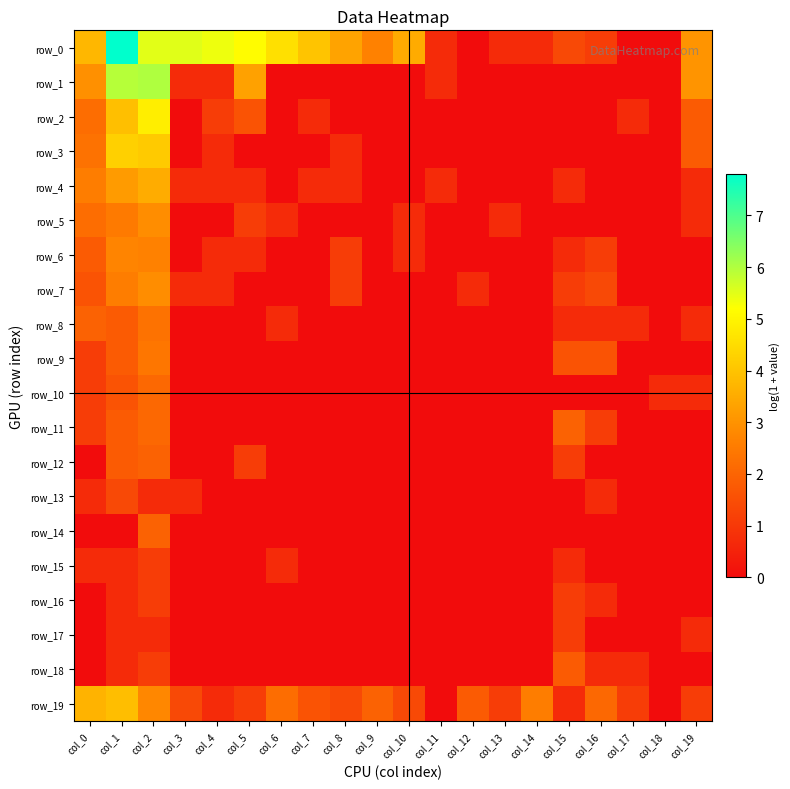

Reading left to right, transcribe all the data shown in this chart.

row_0: col_0=3.7	col_1=7.8	col_2=5.5	col_3=5.5	col_4=5.4	col_5=5.1	col_6=4.6	col_7=4.0	col_8=3.3	col_9=2.6	col_10=3.5	col_11=0.7	col_12=0.0	col_13=0.7	col_14=0.7	col_15=1.4	col_16=1.1	col_17=0.0	col_18=0.0	col_19=3.0
row_1: col_0=2.9	col_1=5.9	col_2=6.0	col_3=0.7	col_4=0.7	col_5=3.3	col_6=0.0	col_7=0.0	col_8=0.0	col_9=0.0	col_10=0.0	col_11=0.7	col_12=0.0	col_13=0.0	col_14=0.0	col_15=0.0	col_16=0.0	col_17=0.0	col_18=0.0	col_19=3.0
row_2: col_0=2.2	col_1=3.9	col_2=4.9	col_3=0.0	col_4=1.1	col_5=1.6	col_6=0.0	col_7=0.7	col_8=0.0	col_9=0.0	col_10=0.0	col_11=0.0	col_12=0.0	col_13=0.0	col_14=0.0	col_15=0.0	col_16=0.0	col_17=0.7	col_18=0.0	col_19=1.8
row_3: col_0=2.3	col_1=4.3	col_2=4.1	col_3=0.0	col_4=0.7	col_5=0.0	col_6=0.0	col_7=0.0	col_8=0.7	col_9=0.0	col_10=0.0	col_11=0.0	col_12=0.0	col_13=0.0	col_14=0.0	col_15=0.0	col_16=0.0	col_17=0.0	col_18=0.0	col_19=1.8
row_4: col_0=2.6	col_1=3.2	col_2=3.5	col_3=0.7	col_4=0.7	col_5=0.7	col_6=0.0	col_7=0.7	col_8=0.7	col_9=0.0	col_10=0.0	col_11=0.7	col_12=0.0	col_13=0.0	col_14=0.0	col_15=0.7	col_16=0.0	col_17=0.0	col_18=0.0	col_19=0.7
row_5: col_0=2.2	col_1=2.5	col_2=2.9	col_3=0.0	col_4=0.0	col_5=1.1	col_6=0.7	col_7=0.0	col_8=0.0	col_9=0.0	col_10=0.7	col_11=0.0	col_12=0.0	col_13=0.7	col_14=0.0	col_15=0.0	col_16=0.0	col_17=0.0	col_18=0.0	col_19=0.7
row_6: col_0=1.8	col_1=2.7	col_2=2.6	col_3=0.0	col_4=0.7	col_5=0.7	col_6=0.0	col_7=0.0	col_8=1.1	col_9=0.0	col_10=0.7	col_11=0.0	col_12=0.0	col_13=0.0	col_14=0.0	col_15=0.7	col_16=1.1	col_17=0.0	col_18=0.0	col_19=0.0
row_7: col_0=1.6	col_1=2.6	col_2=2.9	col_3=0.7	col_4=0.7	col_5=0.0	col_6=0.0	col_7=0.0	col_8=1.1	col_9=0.0	col_10=0.0	col_11=0.0	col_12=0.7	col_13=0.0	col_14=0.0	col_15=1.1	col_16=1.4	col_17=0.0	col_18=0.0	col_19=0.0
row_8: col_0=1.9	col_1=1.8	col_2=2.3	col_3=0.0	col_4=0.0	col_5=0.0	col_6=0.7	col_7=0.0	col_8=0.0	col_9=0.0	col_10=0.0	col_11=0.0	col_12=0.0	col_13=0.0	col_14=0.0	col_15=0.7	col_16=0.7	col_17=0.7	col_18=0.0	col_19=0.7
row_9: col_0=1.1	col_1=1.8	col_2=2.4	col_3=0.0	col_4=0.0	col_5=0.0	col_6=0.0	col_7=0.0	col_8=0.0	col_9=0.0	col_10=0.0	col_11=0.0	col_12=0.0	col_13=0.0	col_14=0.0	col_15=1.6	col_16=1.6	col_17=0.0	col_18=0.0	col_19=0.0
row_10: col_0=1.1	col_1=1.6	col_2=2.1	col_3=0.0	col_4=0.0	col_5=0.0	col_6=0.0	col_7=0.0	col_8=0.0	col_9=0.0	col_10=0.0	col_11=0.0	col_12=0.0	col_13=0.0	col_14=0.0	col_15=0.0	col_16=0.0	col_17=0.0	col_18=0.7	col_19=0.7
row_11: col_0=1.1	col_1=1.8	col_2=2.1	col_3=0.0	col_4=0.0	col_5=0.0	col_6=0.0	col_7=0.0	col_8=0.0	col_9=0.0	col_10=0.0	col_11=0.0	col_12=0.0	col_13=0.0	col_14=0.0	col_15=1.9	col_16=1.1	col_17=0.0	col_18=0.0	col_19=0.0
row_12: col_0=0.0	col_1=1.8	col_2=1.9	col_3=0.0	col_4=0.0	col_5=1.1	col_6=0.0	col_7=0.0	col_8=0.0	col_9=0.0	col_10=0.0	col_11=0.0	col_12=0.0	col_13=0.0	col_14=0.0	col_15=1.1	col_16=0.0	col_17=0.0	col_18=0.0	col_19=0.0
row_13: col_0=0.7	col_1=1.4	col_2=0.7	col_3=0.7	col_4=0.0	col_5=0.0	col_6=0.0	col_7=0.0	col_8=0.0	col_9=0.0	col_10=0.0	col_11=0.0	col_12=0.0	col_13=0.0	col_14=0.0	col_15=0.0	col_16=0.7	col_17=0.0	col_18=0.0	col_19=0.0
row_14: col_0=0.0	col_1=0.0	col_2=1.9	col_3=0.0	col_4=0.0	col_5=0.0	col_6=0.0	col_7=0.0	col_8=0.0	col_9=0.0	col_10=0.0	col_11=0.0	col_12=0.0	col_13=0.0	col_14=0.0	col_15=0.0	col_16=0.0	col_17=0.0	col_18=0.0	col_19=0.0
row_15: col_0=0.7	col_1=0.7	col_2=1.1	col_3=0.0	col_4=0.0	col_5=0.0	col_6=0.7	col_7=0.0	col_8=0.0	col_9=0.0	col_10=0.0	col_11=0.0	col_12=0.0	col_13=0.0	col_14=0.0	col_15=0.7	col_16=0.0	col_17=0.0	col_18=0.0	col_19=0.0
row_16: col_0=0.0	col_1=0.7	col_2=1.1	col_3=0.0	col_4=0.0	col_5=0.0	col_6=0.0	col_7=0.0	col_8=0.0	col_9=0.0	col_10=0.0	col_11=0.0	col_12=0.0	col_13=0.0	col_14=0.0	col_15=1.1	col_16=0.7	col_17=0.0	col_18=0.0	col_19=0.0
row_17: col_0=0.0	col_1=0.7	col_2=0.7	col_3=0.0	col_4=0.0	col_5=0.0	col_6=0.0	col_7=0.0	col_8=0.0	col_9=0.0	col_10=0.0	col_11=0.0	col_12=0.0	col_13=0.0	col_14=0.0	col_15=1.1	col_16=0.0	col_17=0.0	col_18=0.0	col_19=0.7
row_18: col_0=0.0	col_1=0.7	col_2=1.1	col_3=0.0	col_4=0.0	col_5=0.0	col_6=0.0	col_7=0.0	col_8=0.0	col_9=0.0	col_10=0.0	col_11=0.0	col_12=0.0	col_13=0.0	col_14=0.0	col_15=1.8	col_16=0.7	col_17=0.7	col_18=0.0	col_19=0.0
row_19: col_0=3.7	col_1=3.9	col_2=2.8	col_3=1.4	col_4=0.7	col_5=1.1	col_6=2.2	col_7=1.6	col_8=1.4	col_9=1.9	col_10=1.4	col_11=0.0	col_12=1.8	col_13=1.1	col_14=2.6	col_15=0.7	col_16=2.1	col_17=1.1	col_18=0.0	col_19=1.1